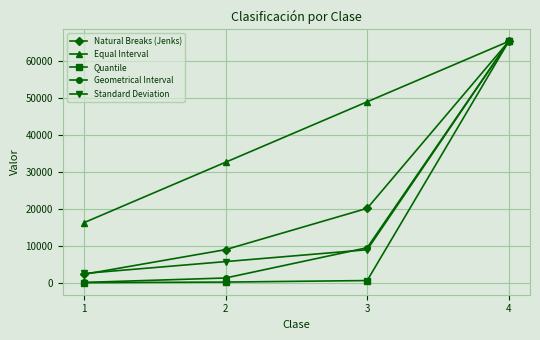

Which category has the lowest value in the Equal Interval series?

1